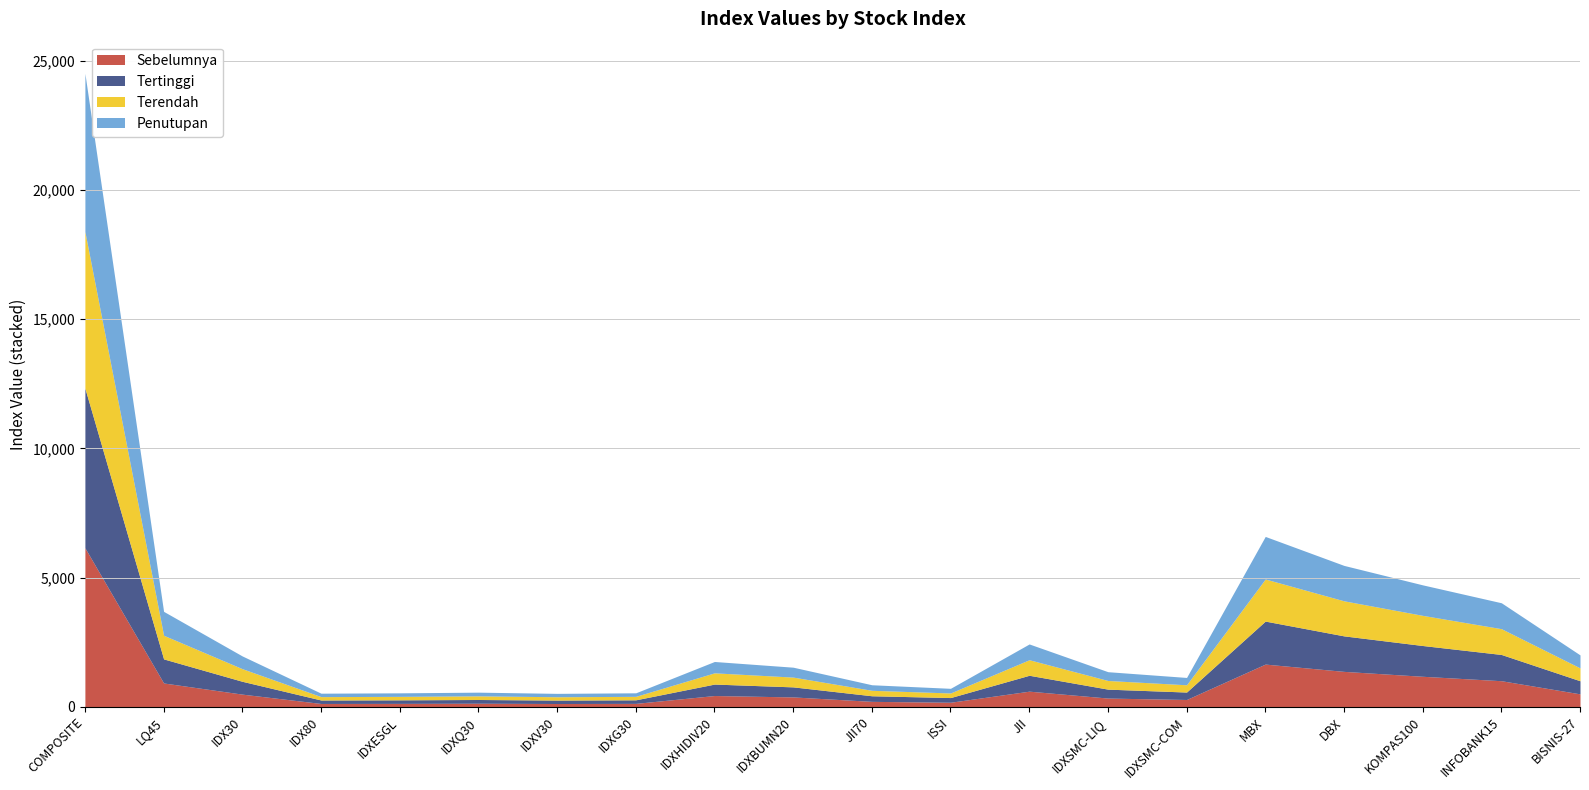

How many values in the Tertinggi series exceed 443?

10